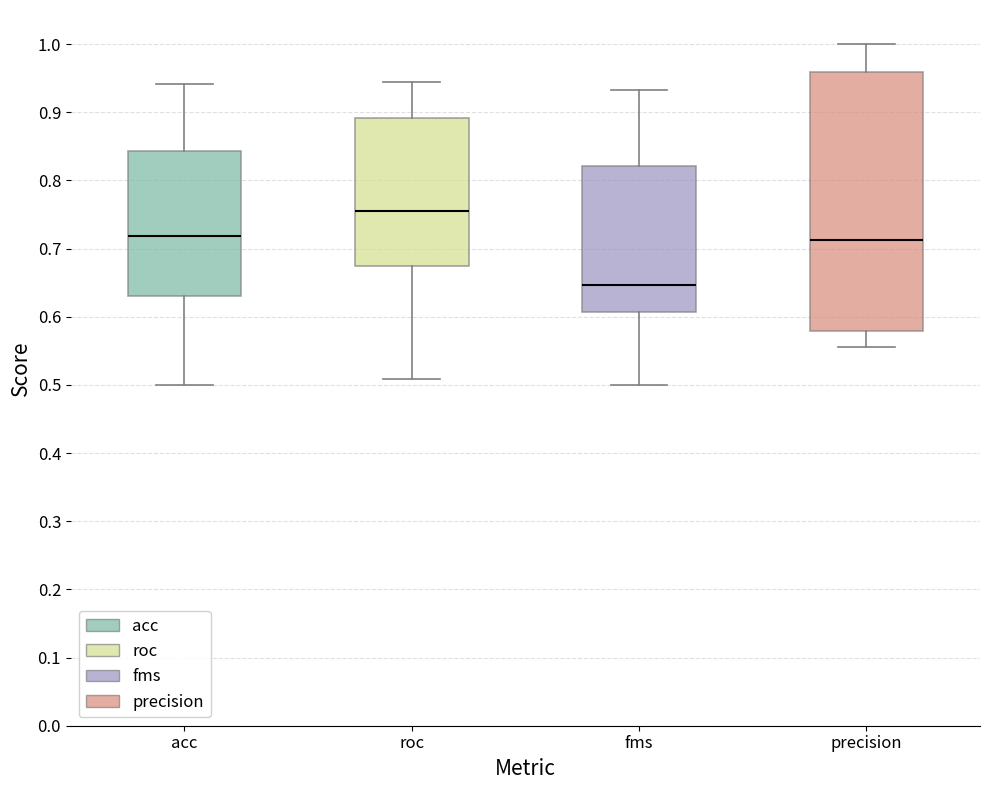

Comparing the boxes themselves (not the whiskers), which one is the tallest?

precision